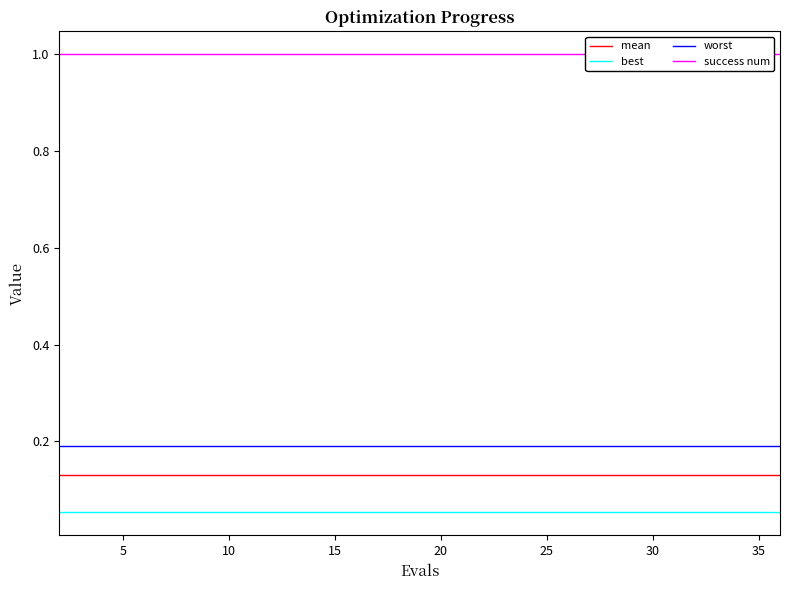

Which series has the largest range (max minus min)?

mean